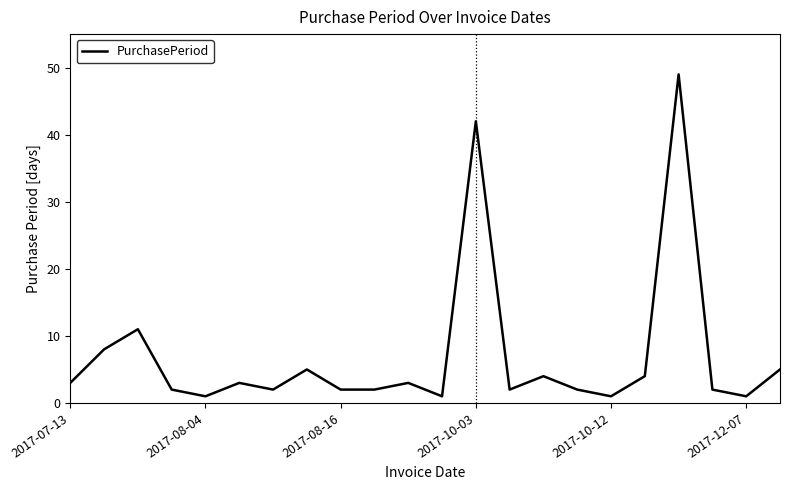

What is the maximum value shown in the chart?

49